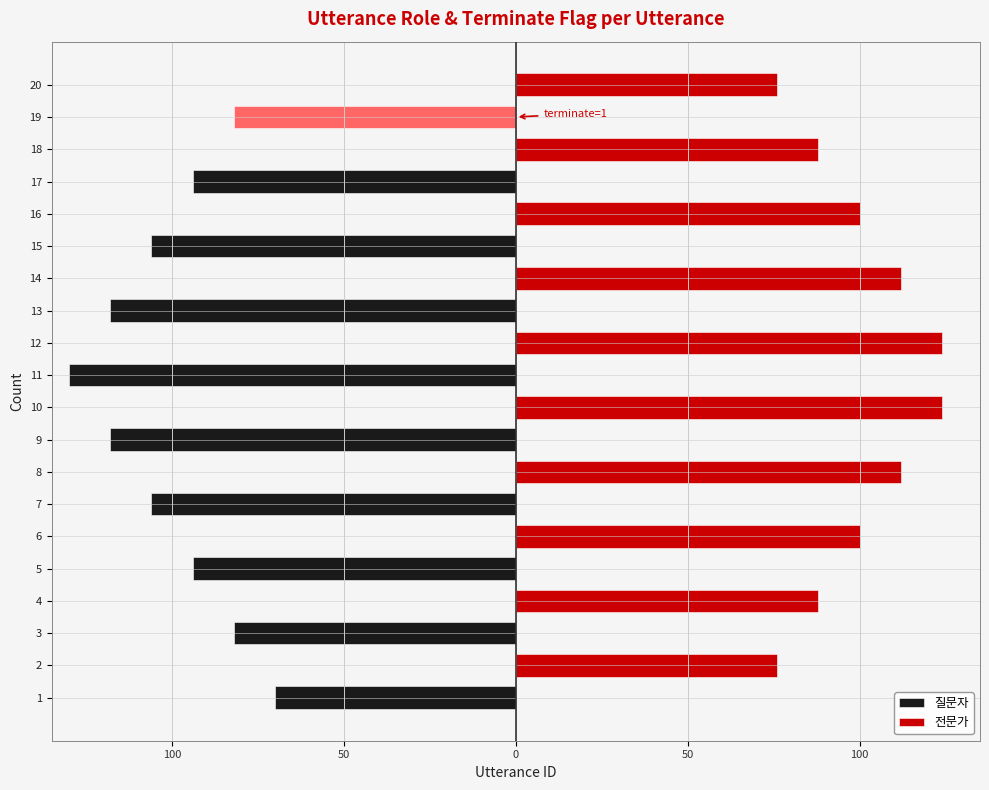

What is the sum of all 전문가 values?

1000